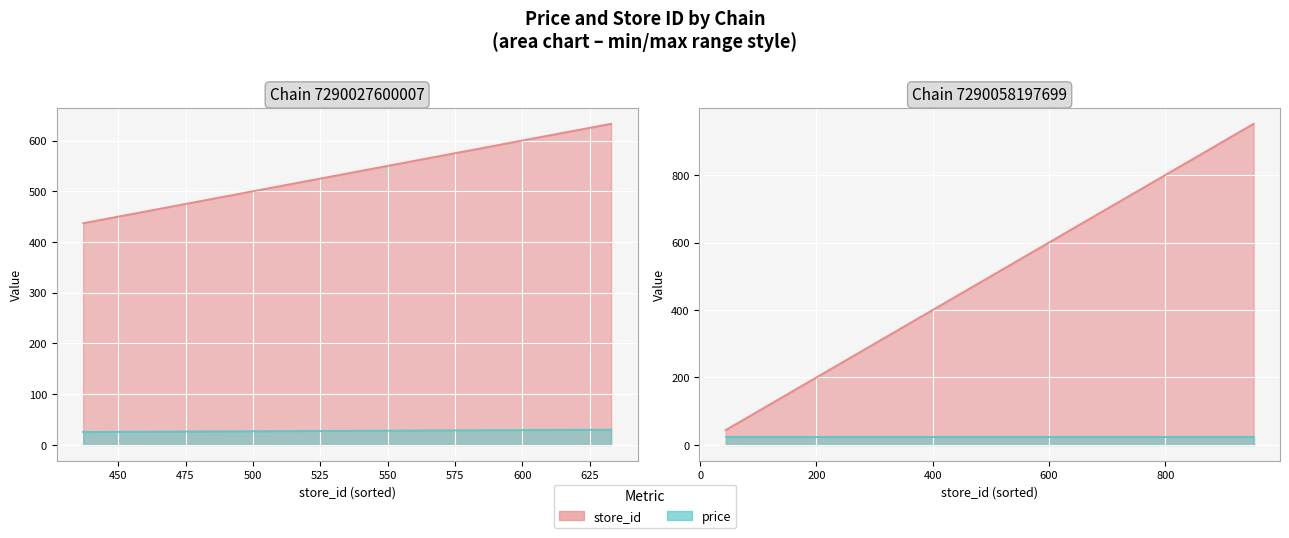

Count the number of categories in the chart.

29